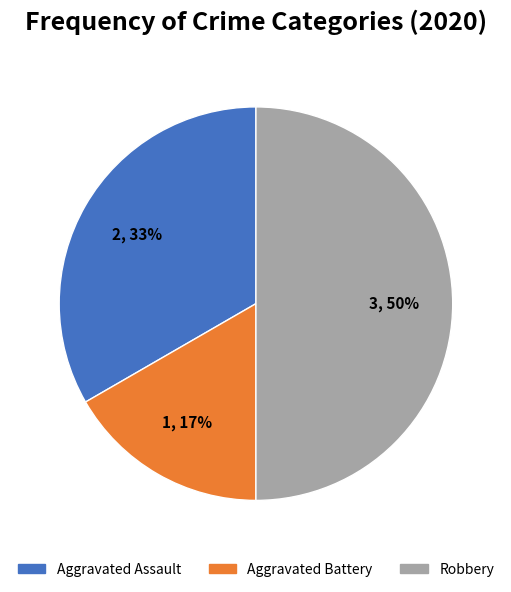

Is Aggravated Assault the majority of the pie?

No